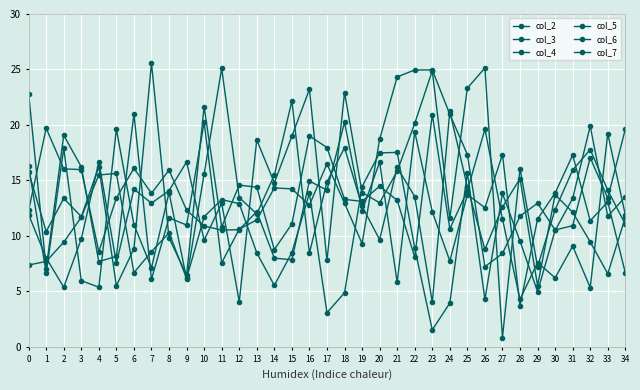

Is this an area chart (filled region under the line)?

No